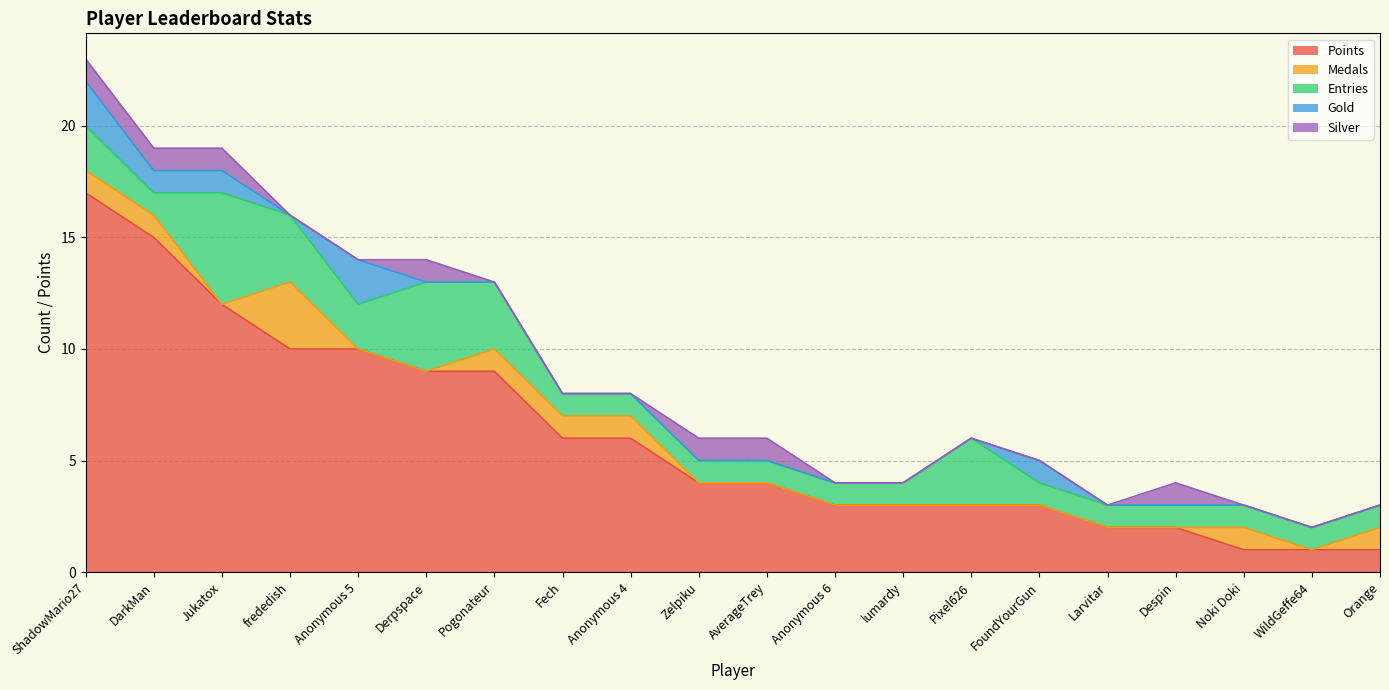

At Jukatox, list the series in order from smallest to largest.

Medals, Gold, Silver, Entries, Points